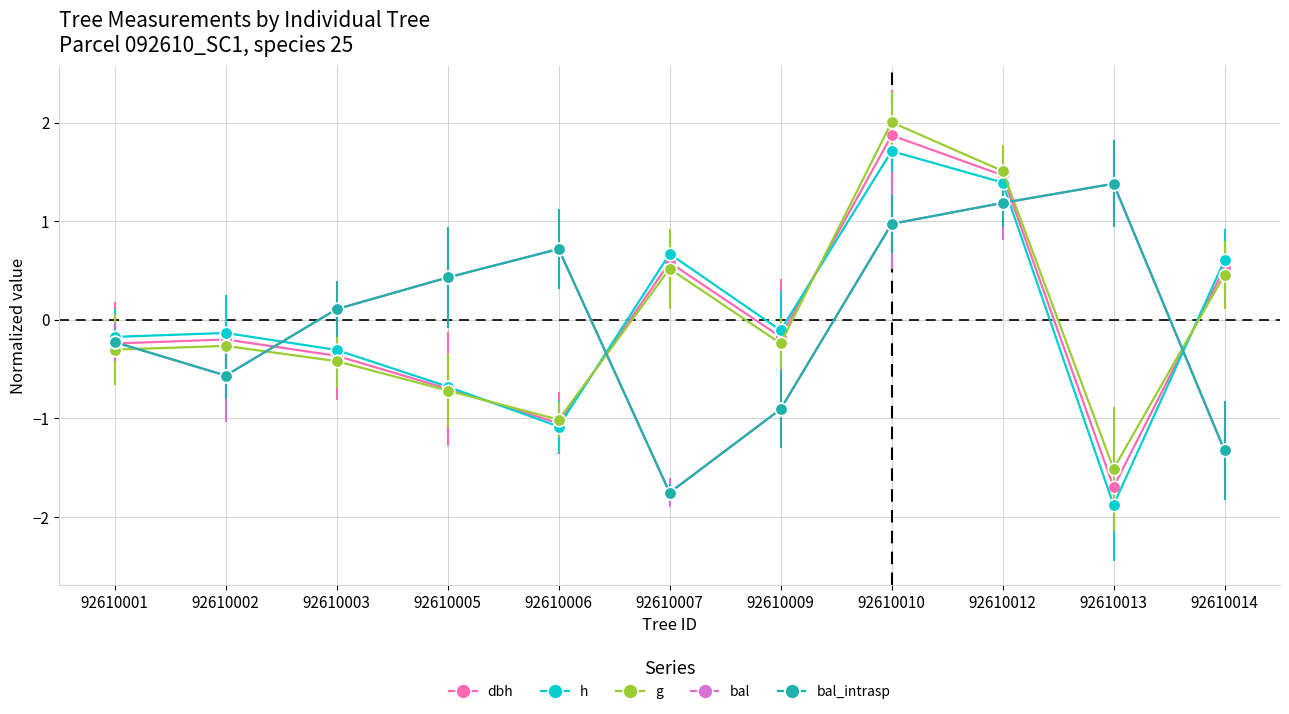

Which series has the largest total across all categories?

h